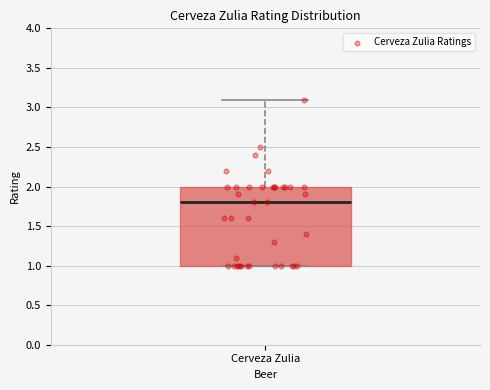

Transcribe this box plot: give where the median line is, the range the box spans, and where the two whiskers end, as read against the y-axis. The values are not printed on the chart, so give them approximately, as read against the axis.

median 1.8, box 1.0 to 2.0, whiskers 1.0 to 3.1